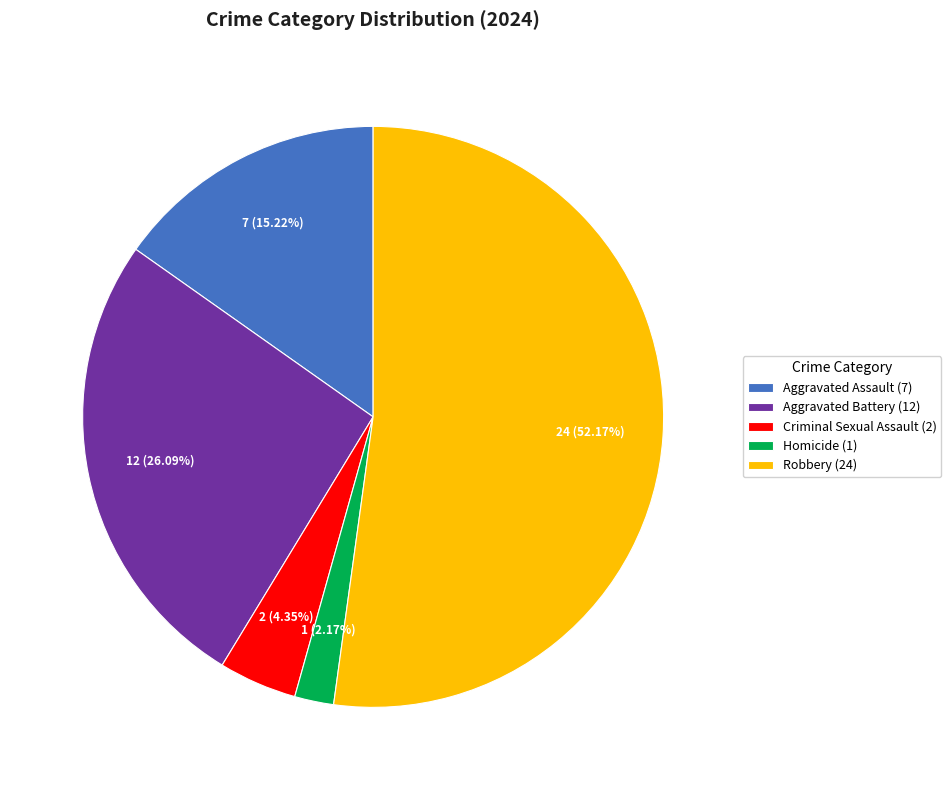

How many slices are in this pie chart?

5